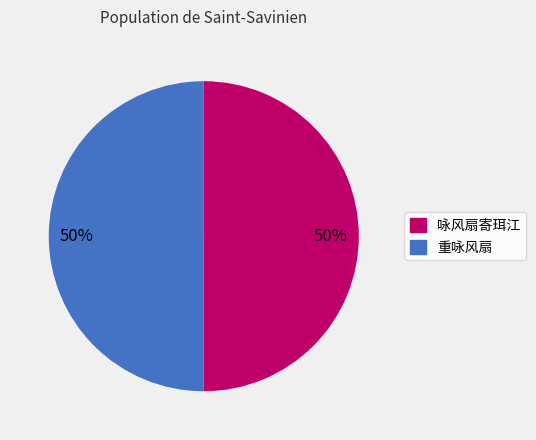

Is the sum of 重咏风扇 and 咏风扇寄珥江 greater than half?

Yes